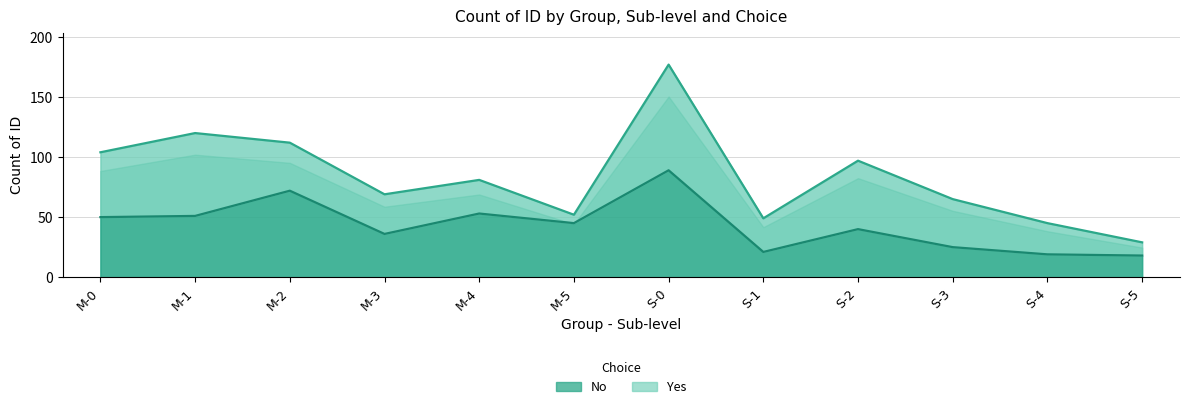

Is it true that the value at S-4 is 19?

True